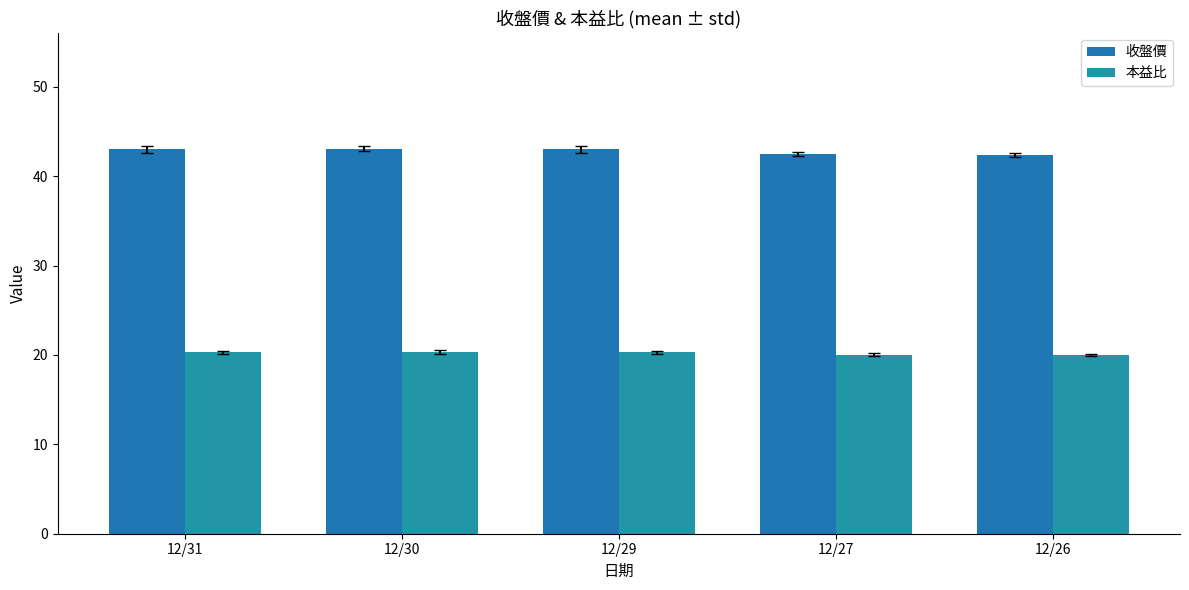

What is the smallest value displayed?

20.0